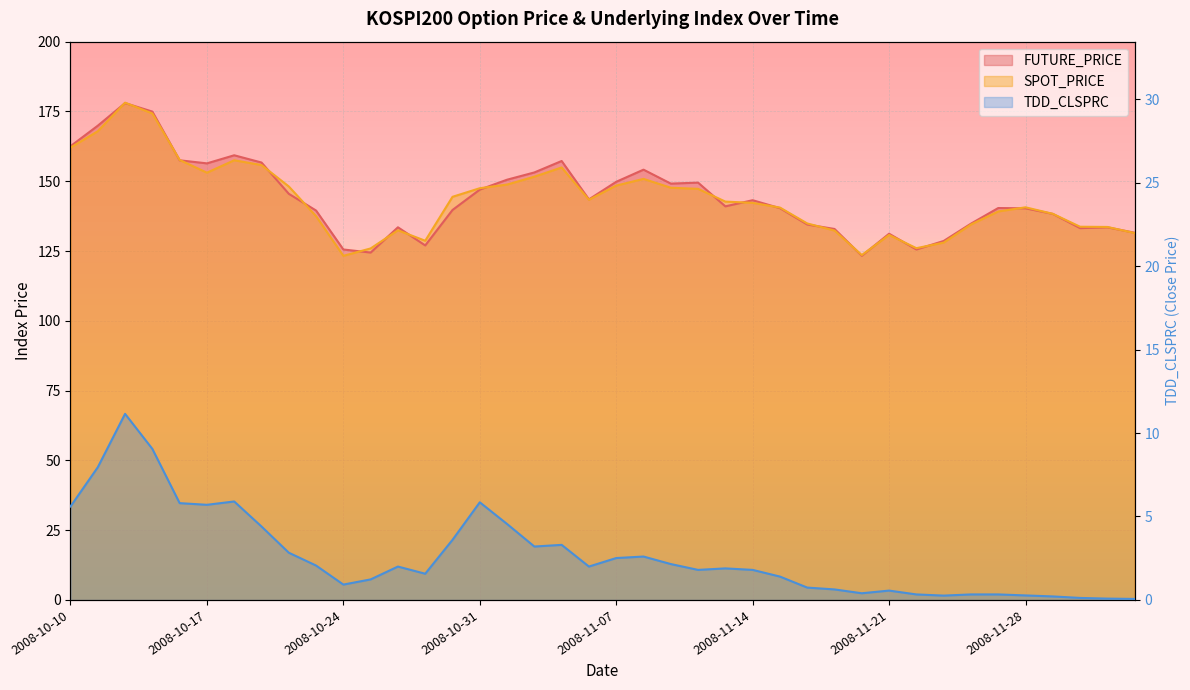

At how many categories does at least one series exceed 168?

3